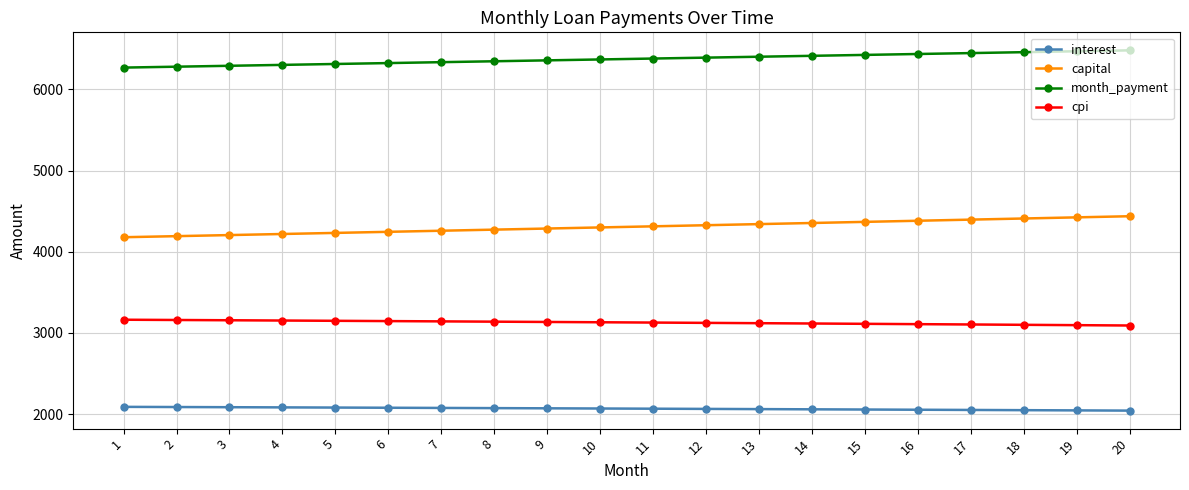

What is the sum of the interest values at 17 and 11?

4119.0